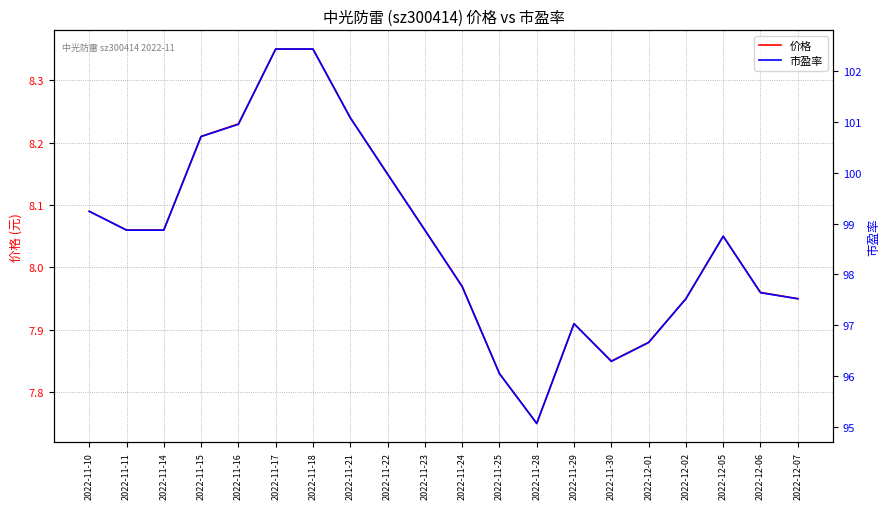

What is the difference between the maximum and minimum values in the 价格 series?

0.6